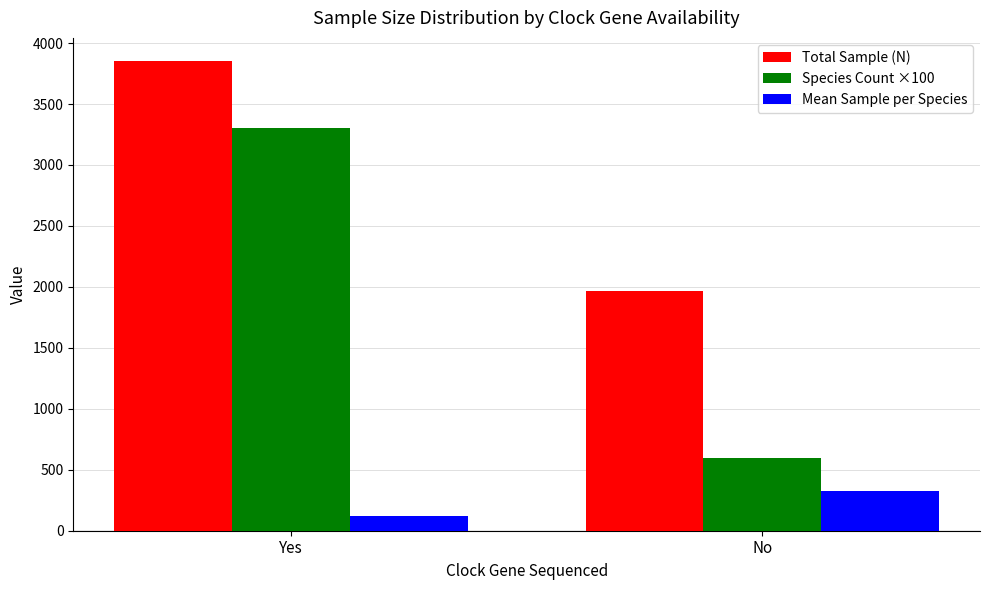

Rank the series by their maximum value, from highest to lowest.

Total Sample (N), Species Count ×100, Mean Sample per Species